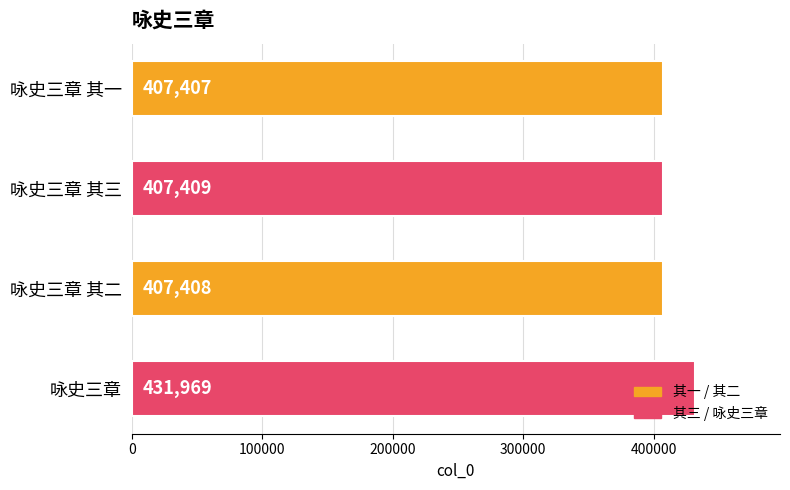

What value does the data have at 咏史三章 其三?

407409